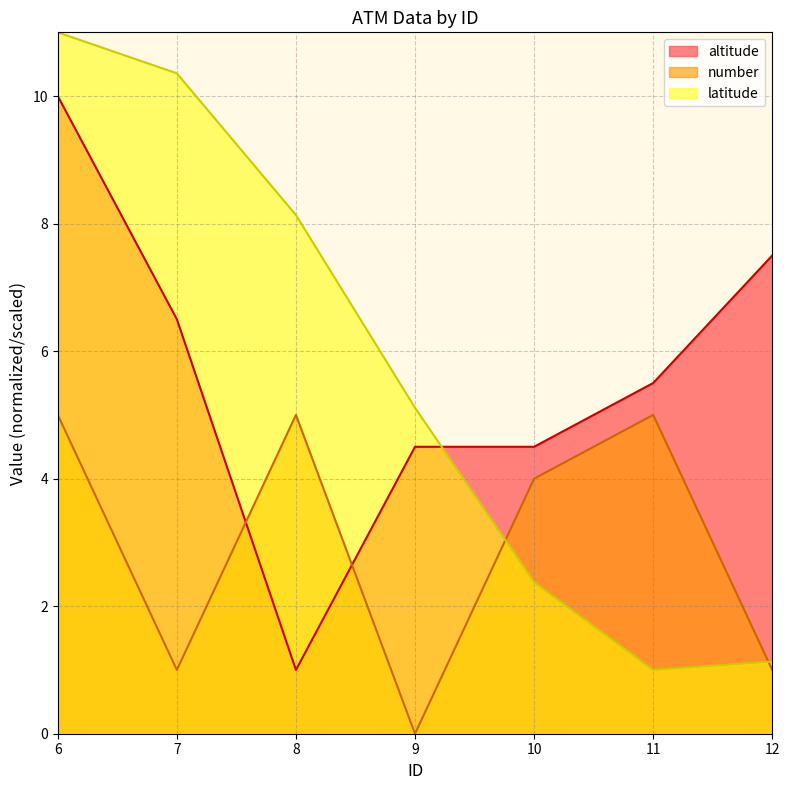

Which has a higher value, 12 or 8?

12